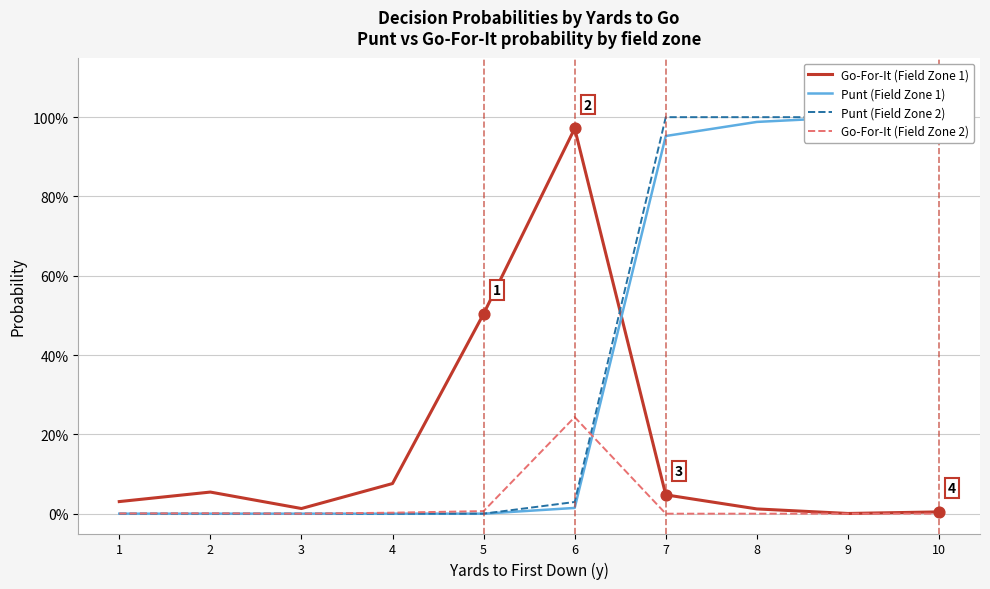

Which series has the largest total across all categories?

Punt (Field Zone 2)